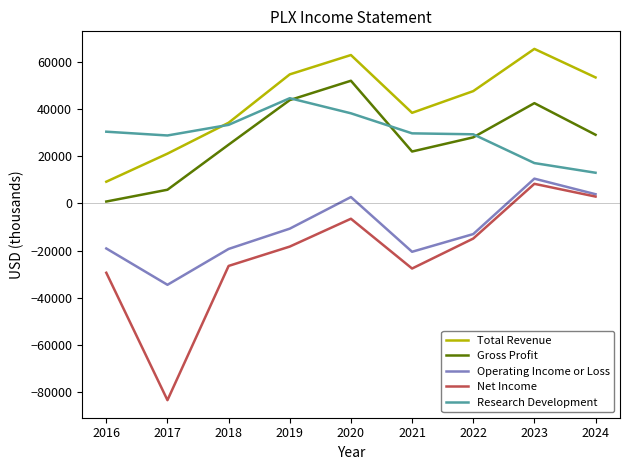

At which label does Research Development reach its peak?

2019